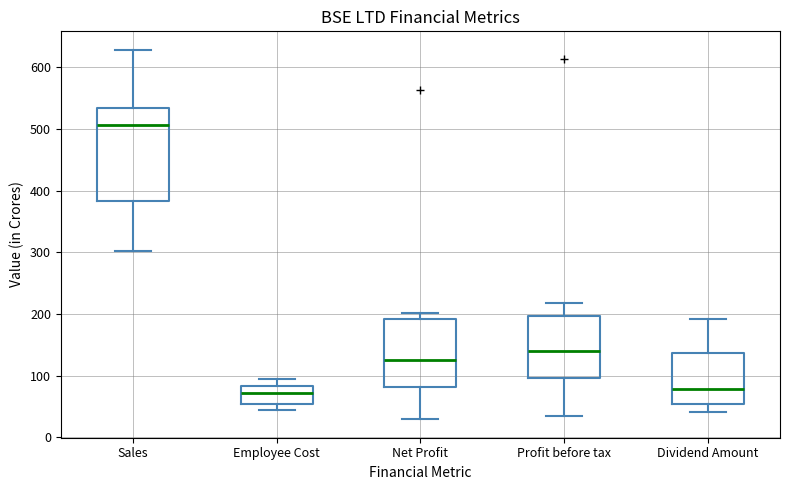

Where is the upper edge of the box for Sales on the y-axis? The values are not printed on the chart, so give them approximately, as read against the axis.

530